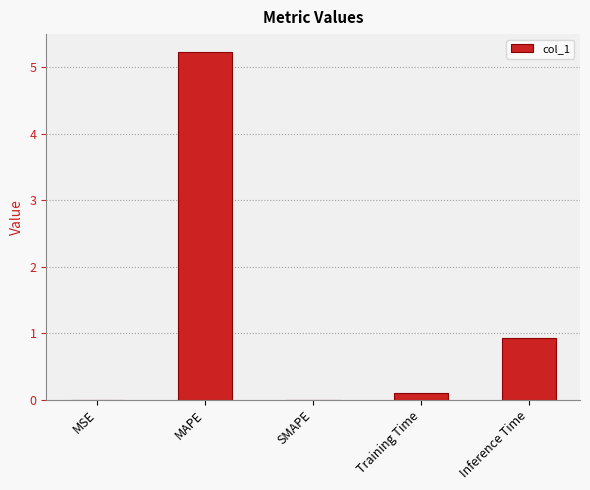

How many series are shown in this chart?

1